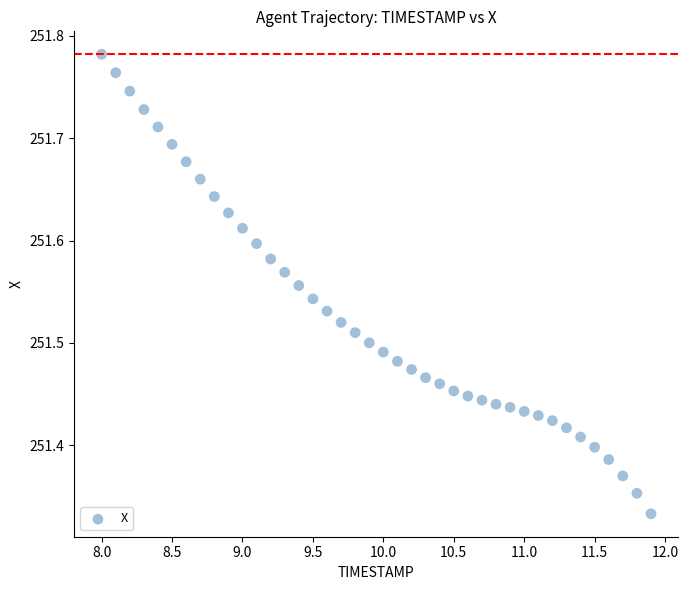

What is the range of X values (max minus min)?

3.9